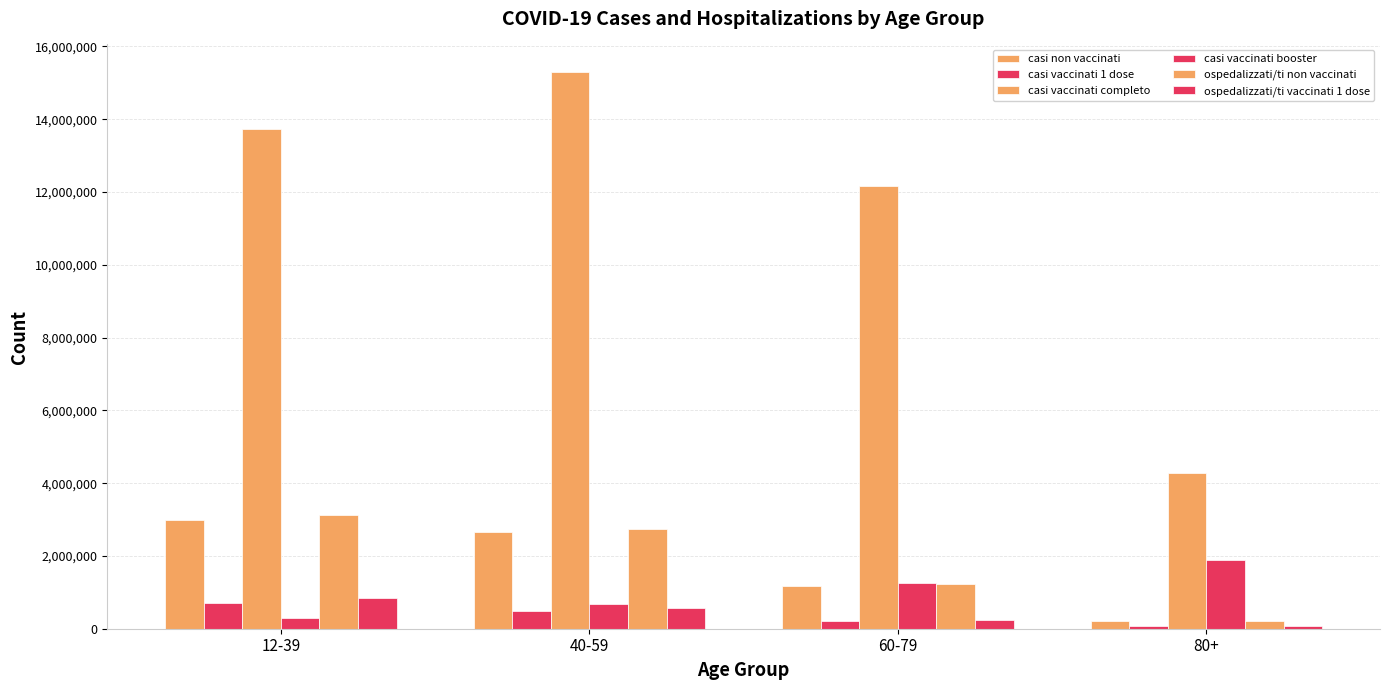

What is the difference between the maximum and minimum values in the casi non vaccinati series?

2762810